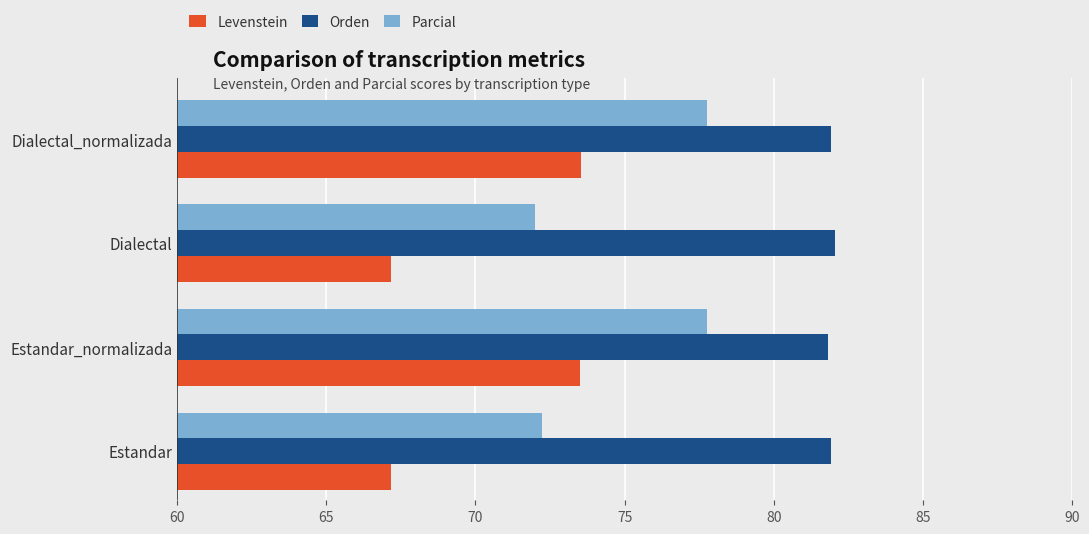

Rank the series at Estandar_normalizada from highest to lowest value.

Orden, Parcial, Levenstein